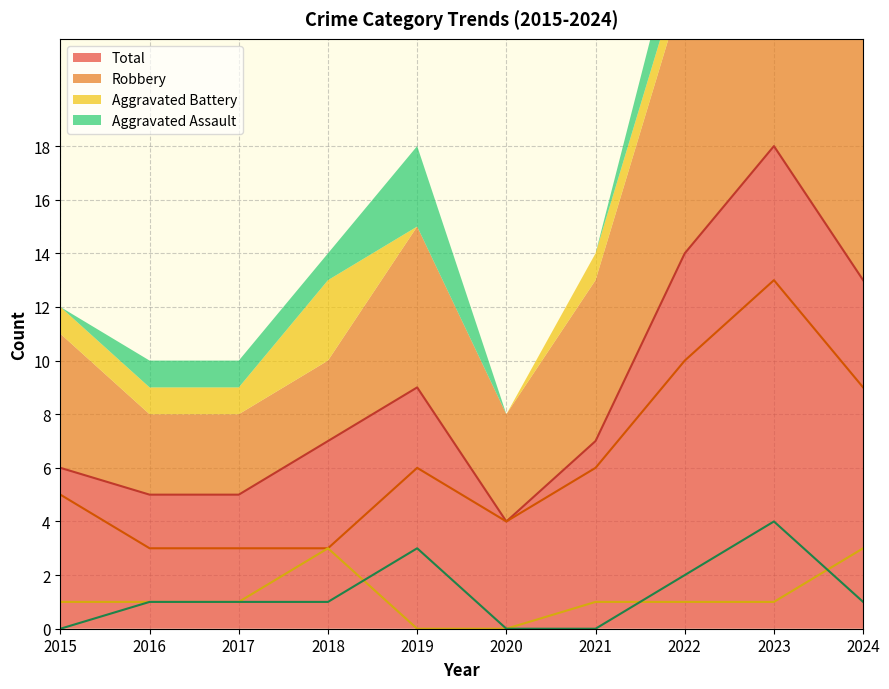

What are all the series names shown in the legend?

Aggravated Assault, Aggravated Battery, Robbery, Total